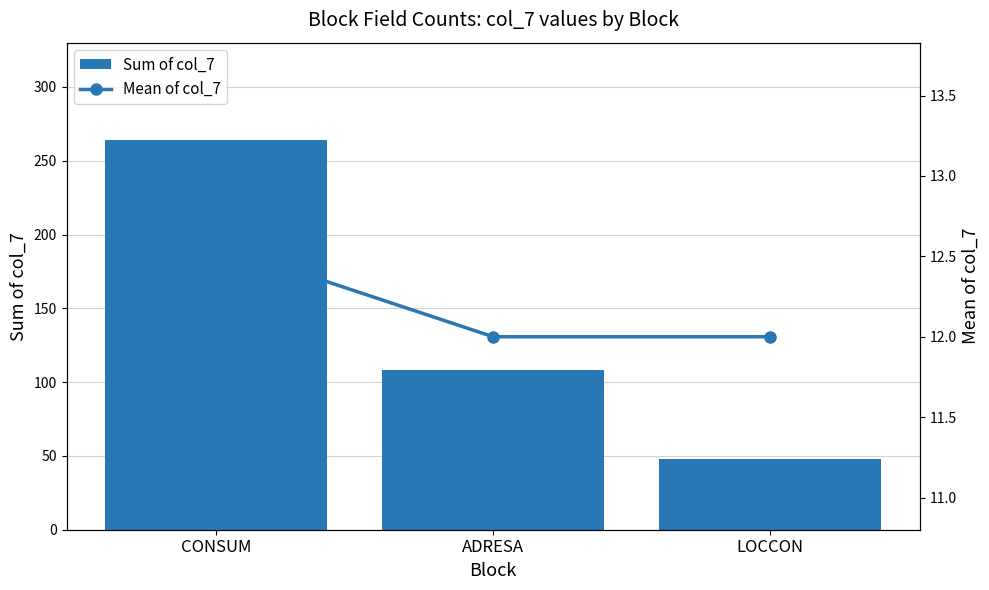

What is the value of the Mean of col_7 bar at the 1st from the left?

12.6